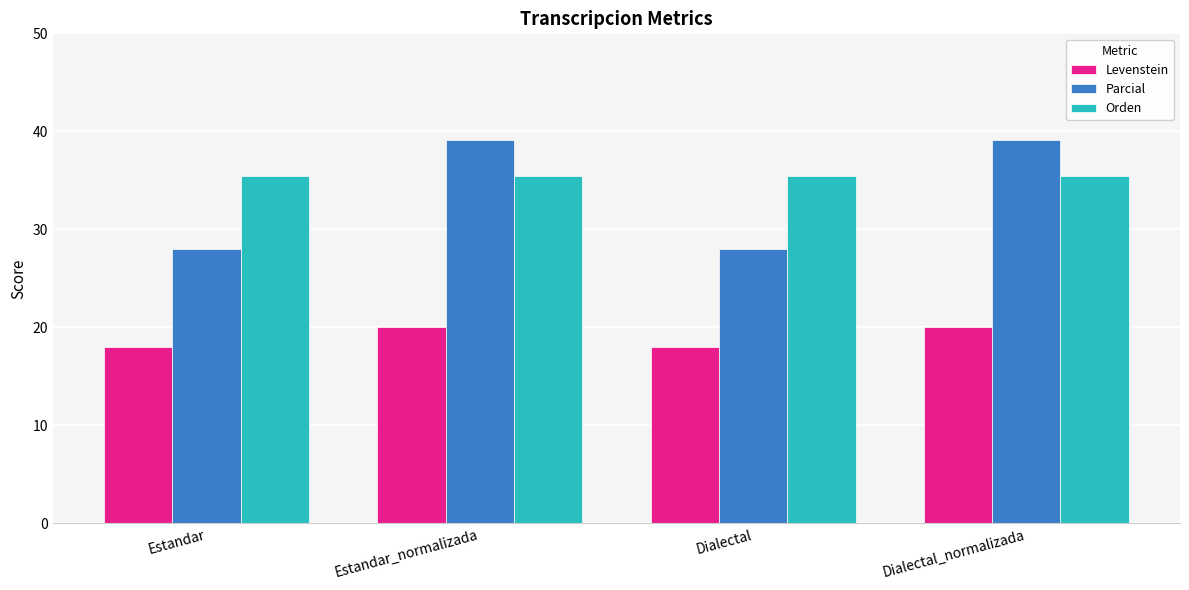

Is the value of Levenstein at Dialectal greater than the value of Parcial at Dialectal_normalizada?

No